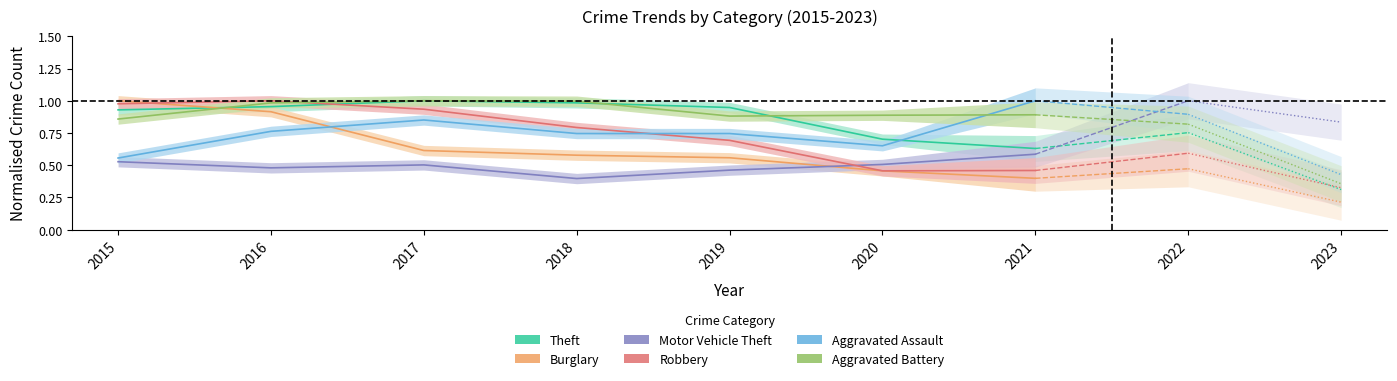

Which category has the highest value in the Robbery series?

2016